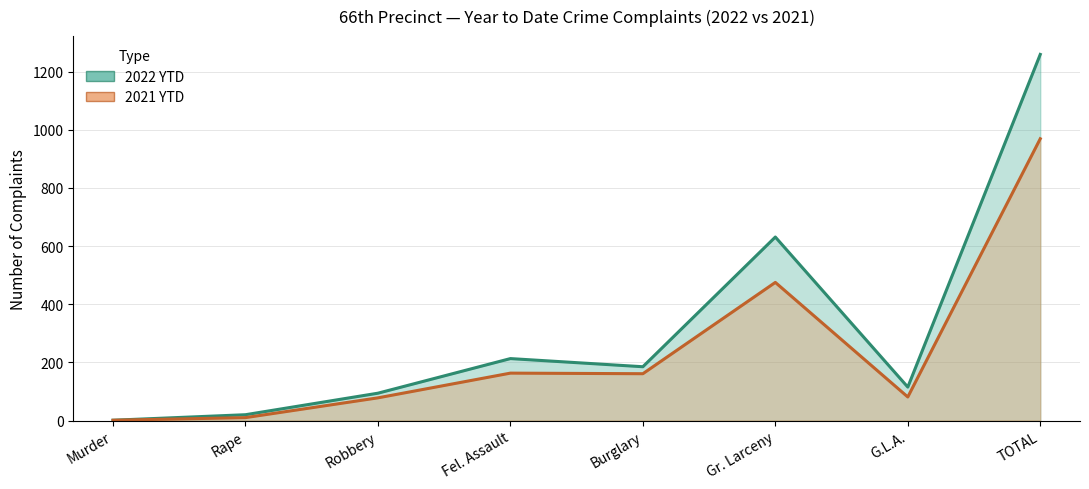

Which series changed the most between Rape and Robbery?

2022 YTD (line)